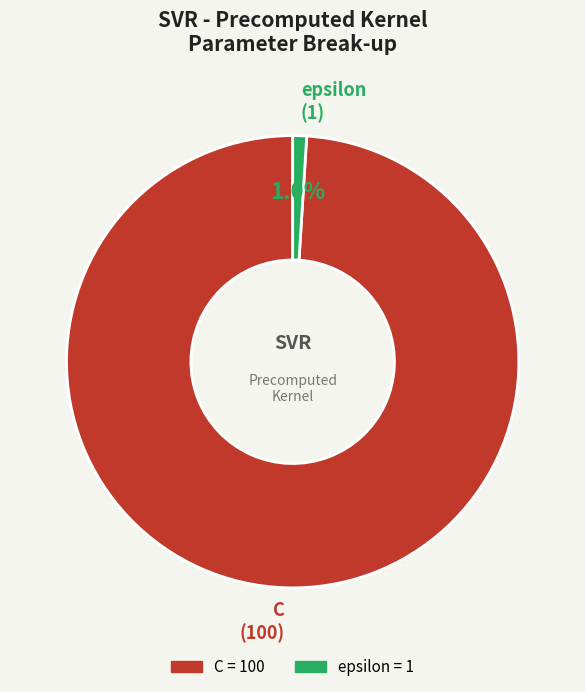

What percentage is NOT represented by C?

1.0%